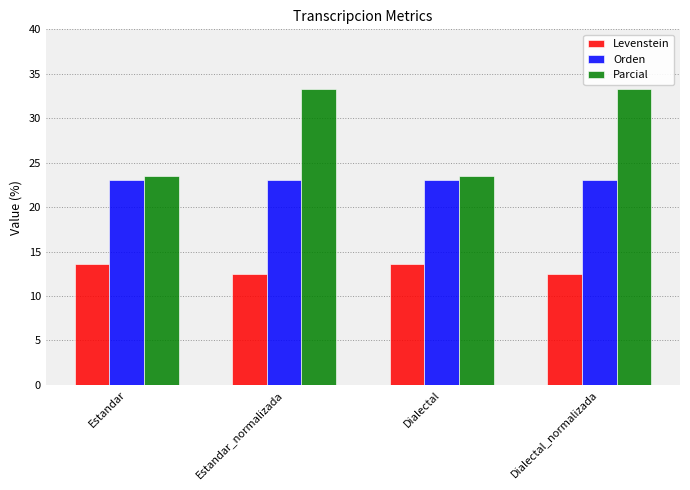

How many values in the Parcial series are below 33?

2